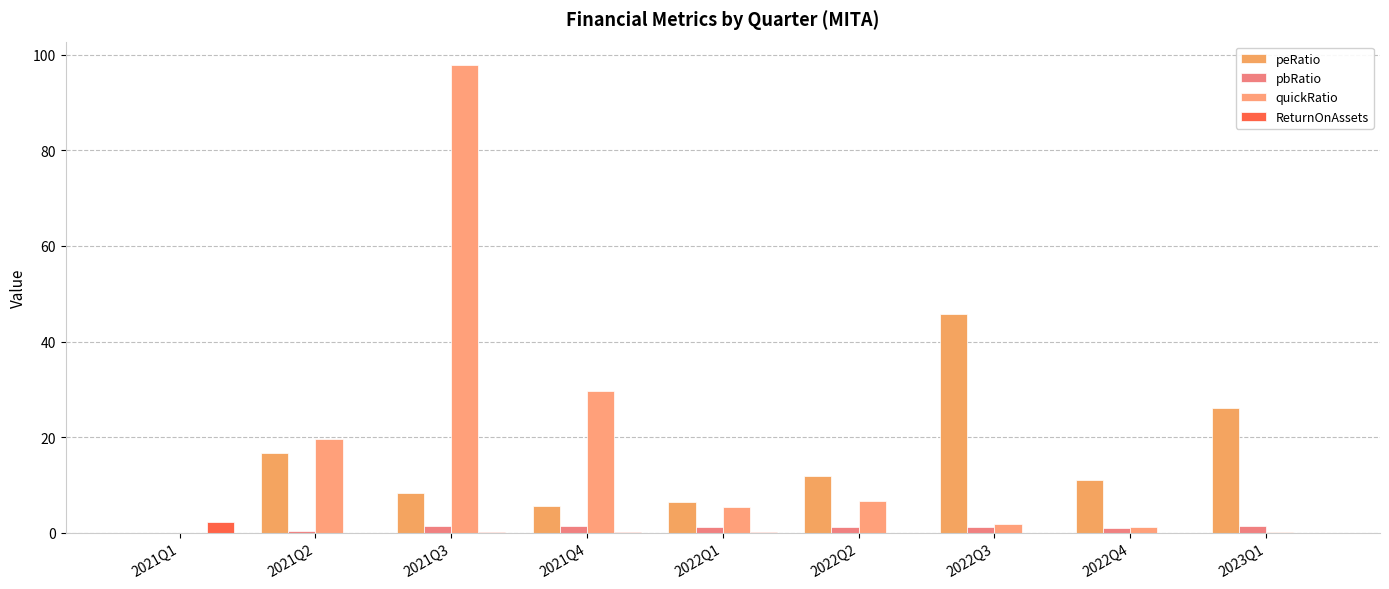

Which has a higher value, 2022Q2 or 2021Q2?

2021Q2